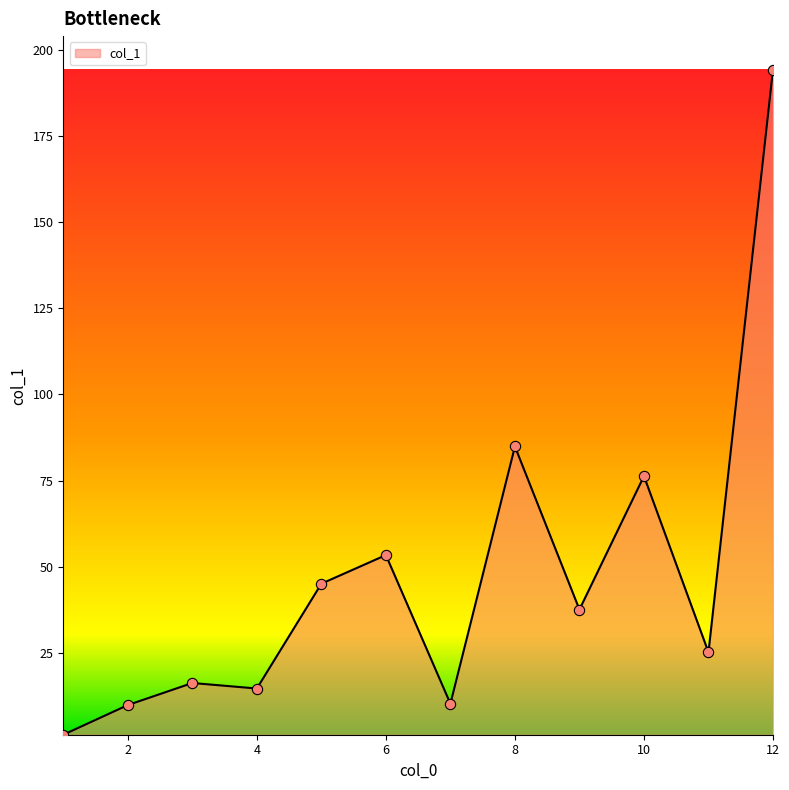

What is the greatest value displayed?

194.2